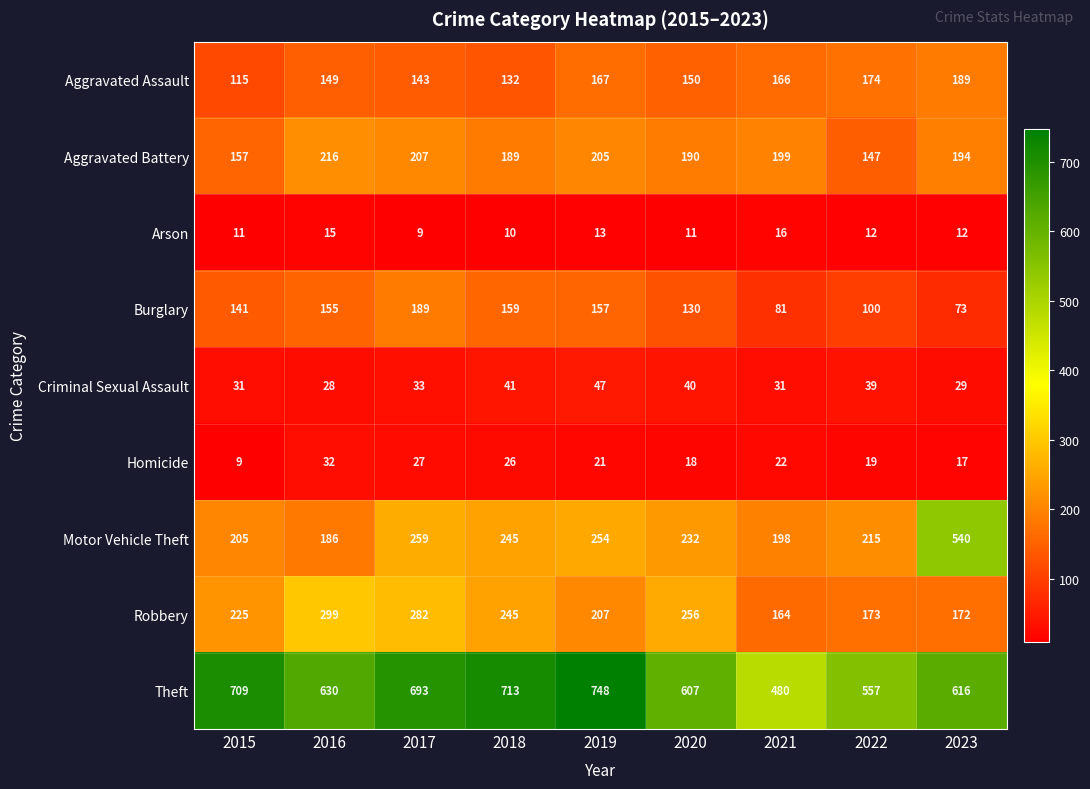

At 2016, list the series in order from smallest to largest.

Arson, Criminal Sexual Assault, Homicide, Aggravated Assault, Burglary, Motor Vehicle Theft, Aggravated Battery, Robbery, Theft